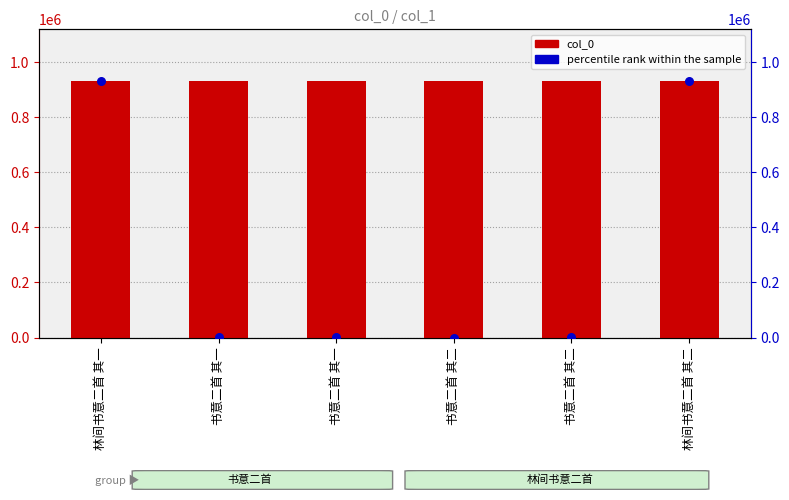

Which series contains the highest Y value?

col_0